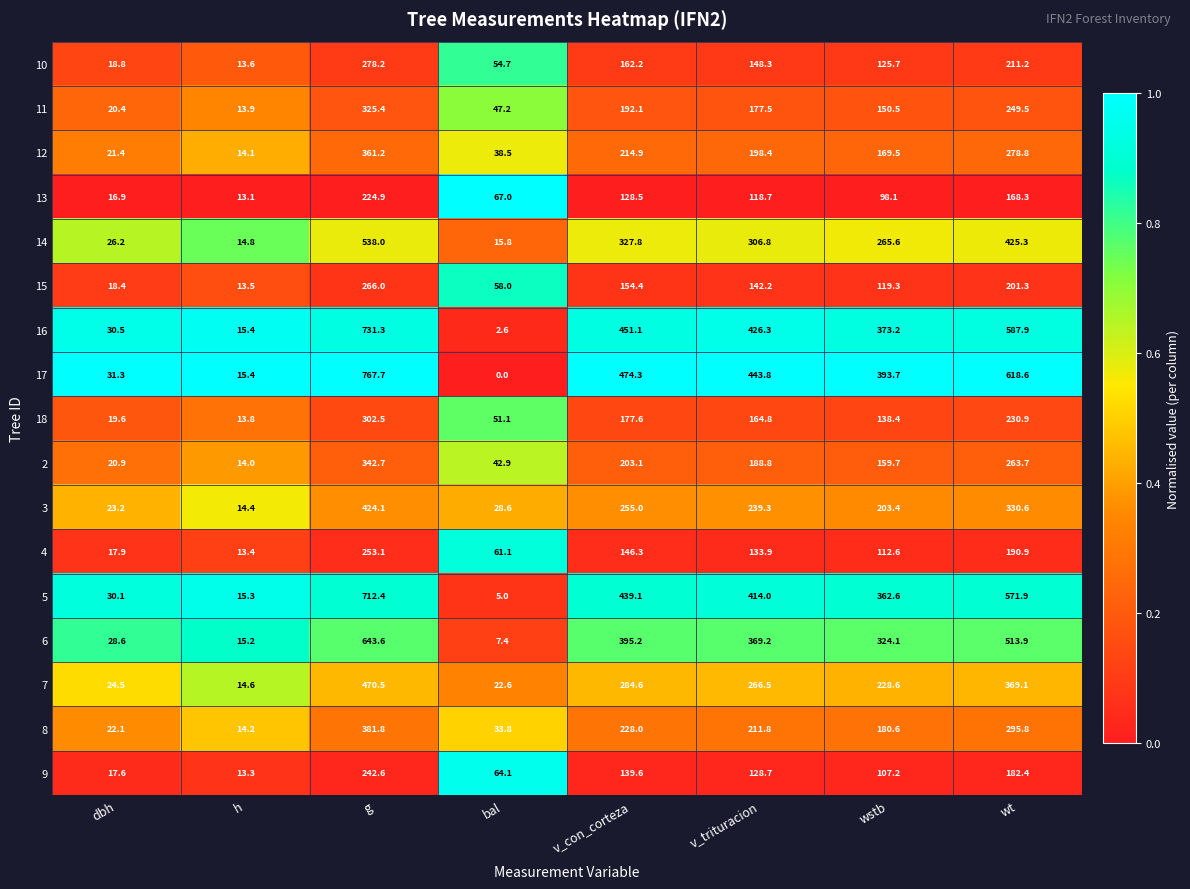

Which series has the largest total across all categories?

17